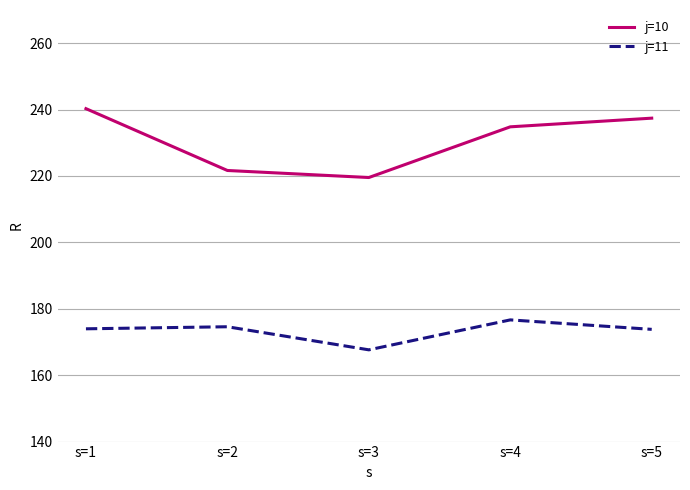

What is the sum of all j=11 values?

866.7